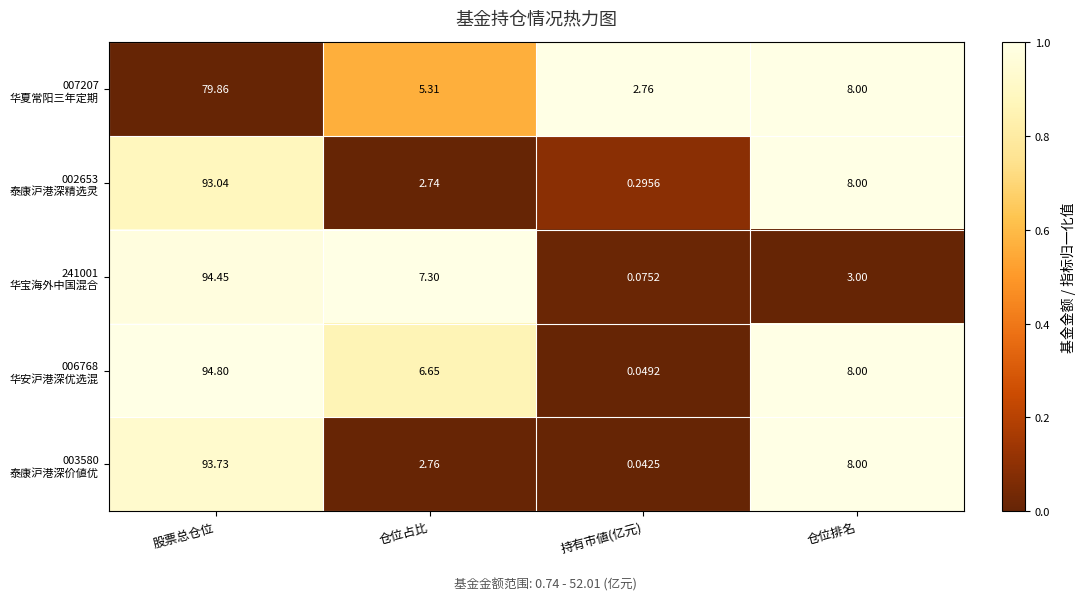

Which label corresponds to the smallest value in the chart?

持有市値(亿元)